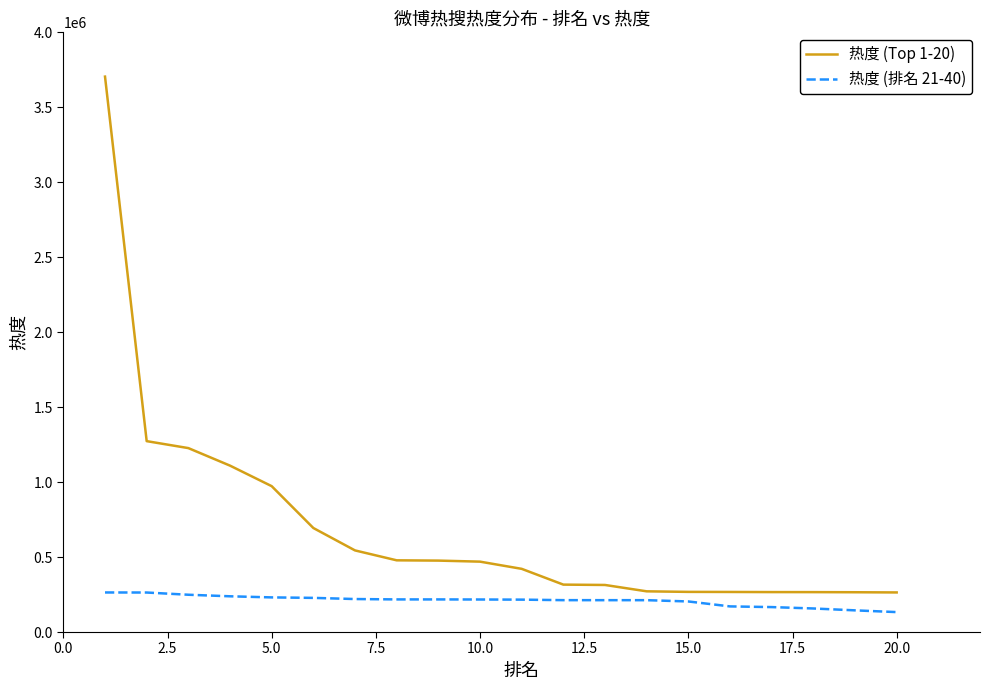

Rank the series by their maximum value, from lowest to highest.

热度 (排名 21-40), 热度 (Top 1-20)